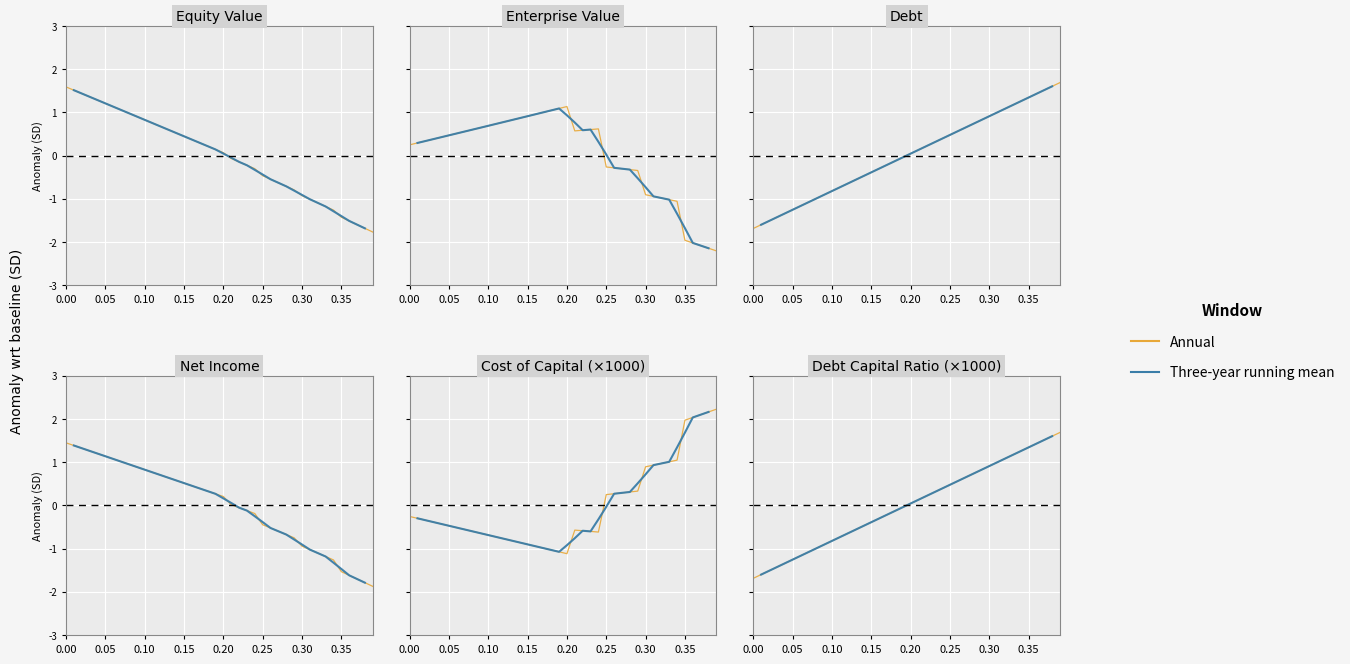

How many values in the Annual series exceed 0?

20